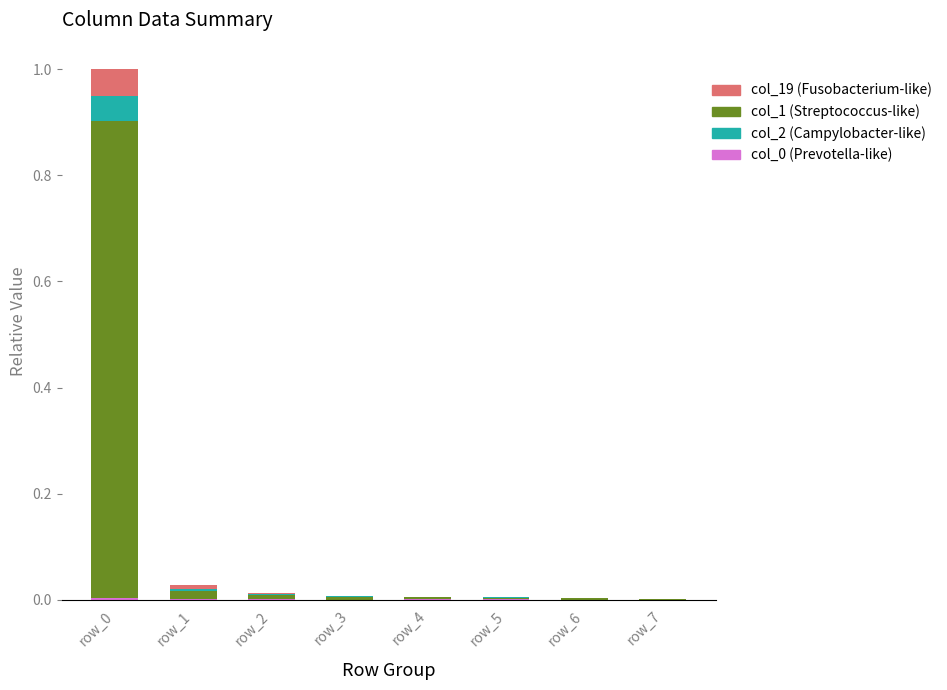

Rank the series by their maximum value, from highest to lowest.

col_1 (Streptococcus-like), col_19 (Fusobacterium-like), col_2 (Campylobacter-like), col_0 (Prevotella-like)